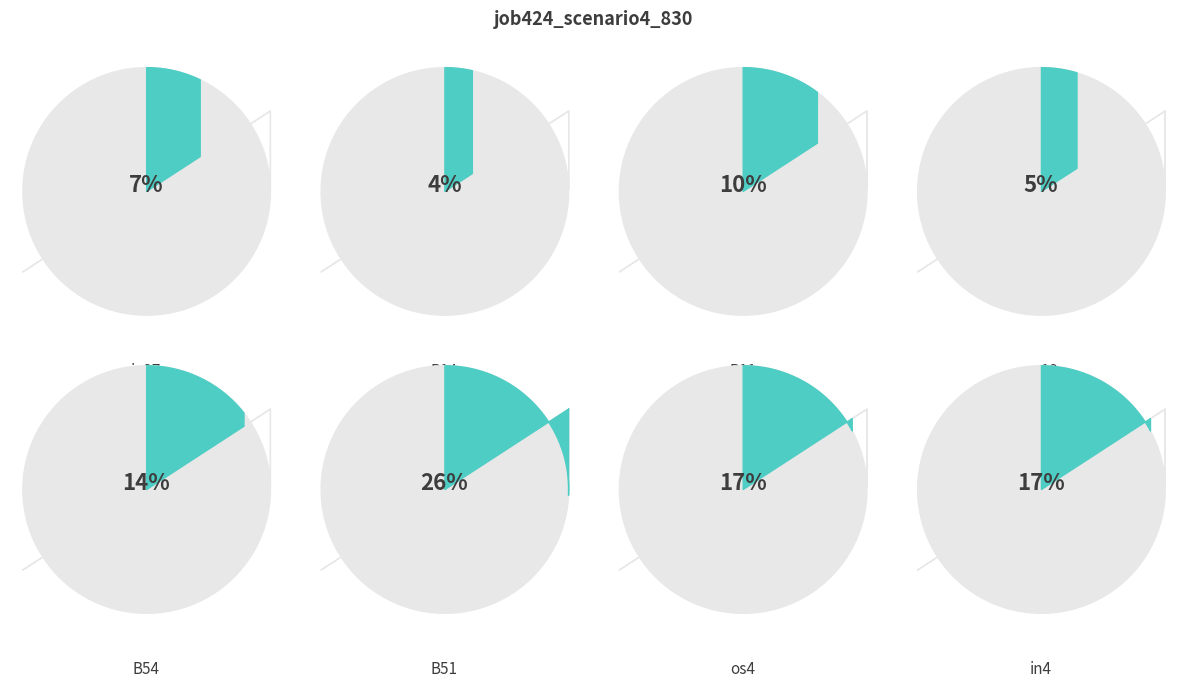

What percentage is the B14 slice, to the nearest percent?

4%